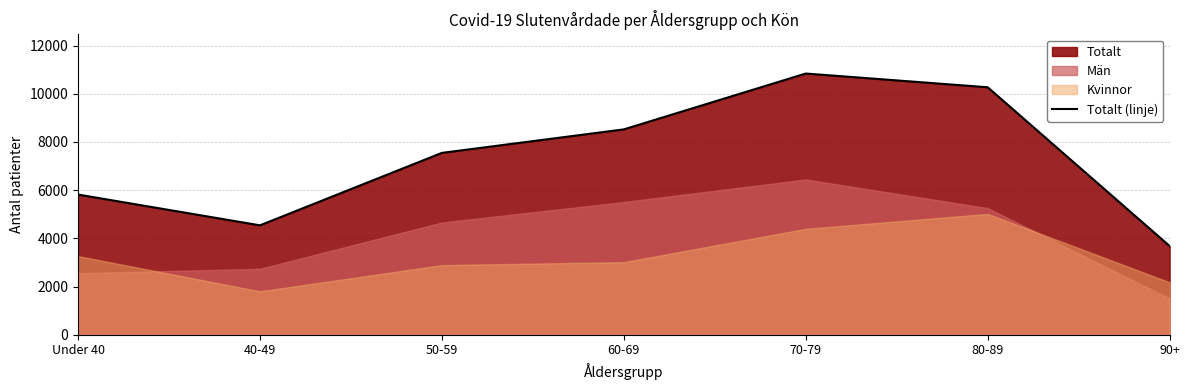

Reading right to left, what are all the values shown in this chart?

3681	10268	10838	8521	7546	4540	5817